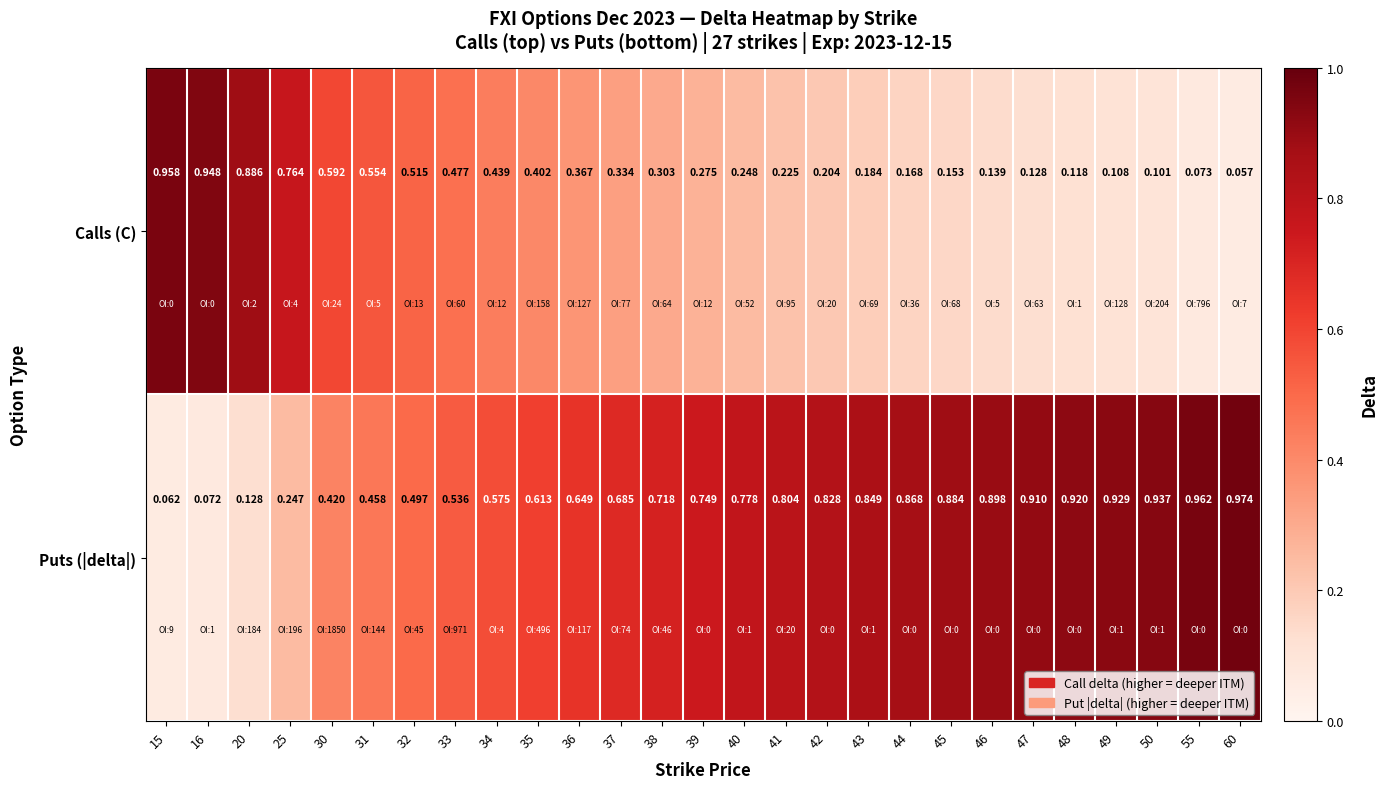

Which series has the widest spread of values?

Puts (|delta|)